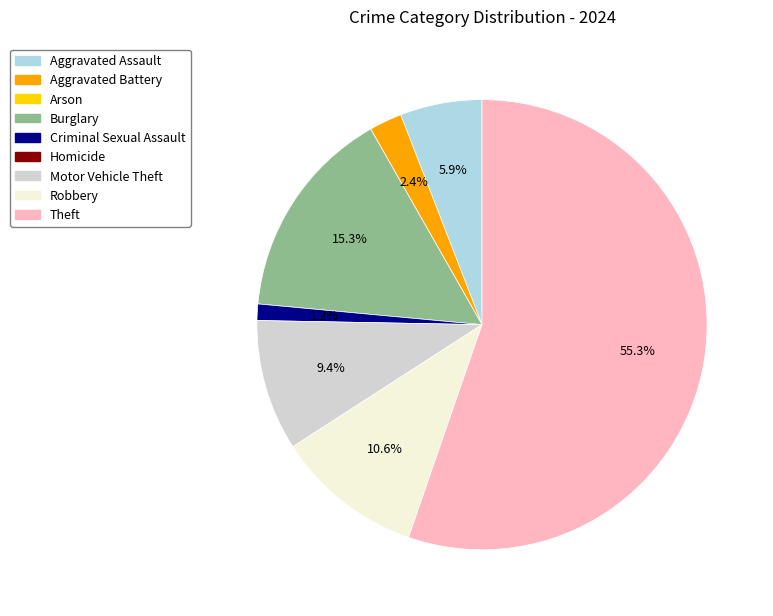

Is there any slice that represents more than half of the pie?

Yes